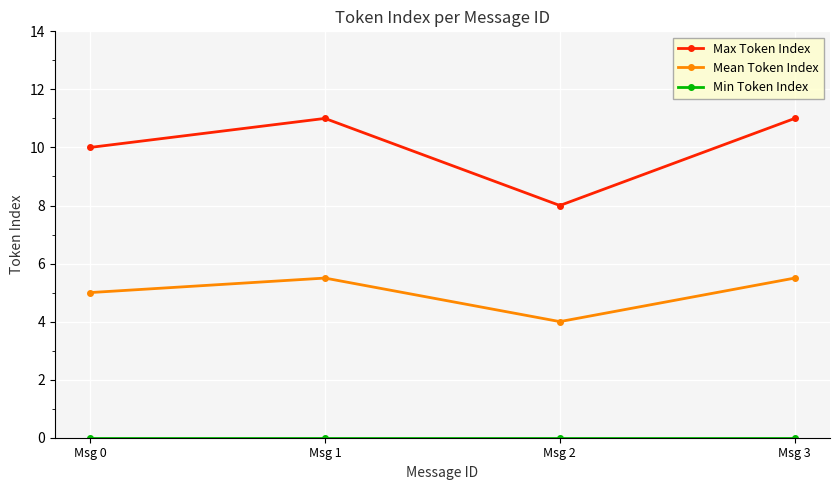

Read the Mean Token Index value at Msg 3.

5.5